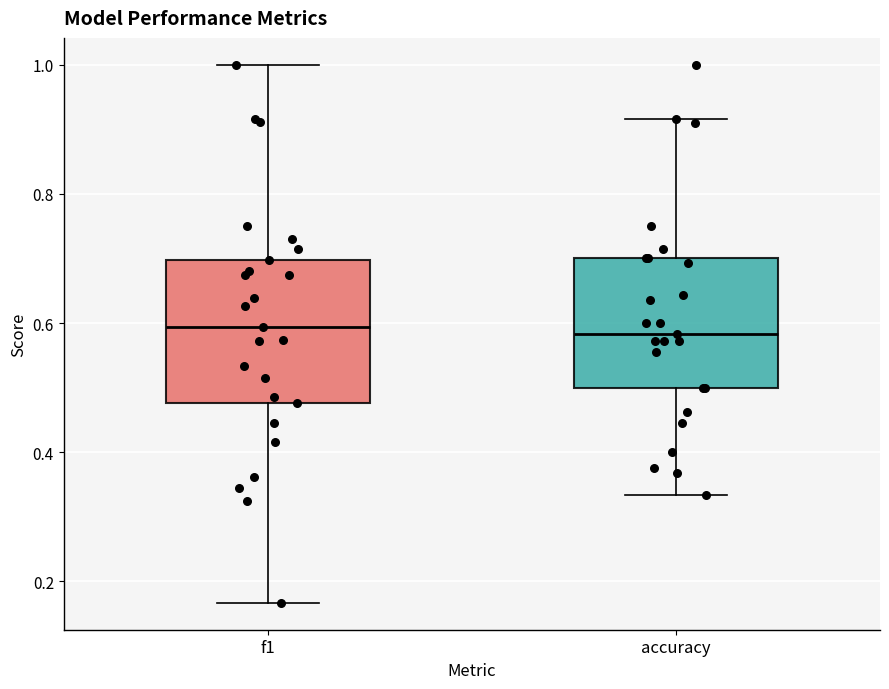

Where is the upper edge of the box for f1 on the y-axis? The values are not printed on the chart, so give them approximately, as read against the axis.

0.70